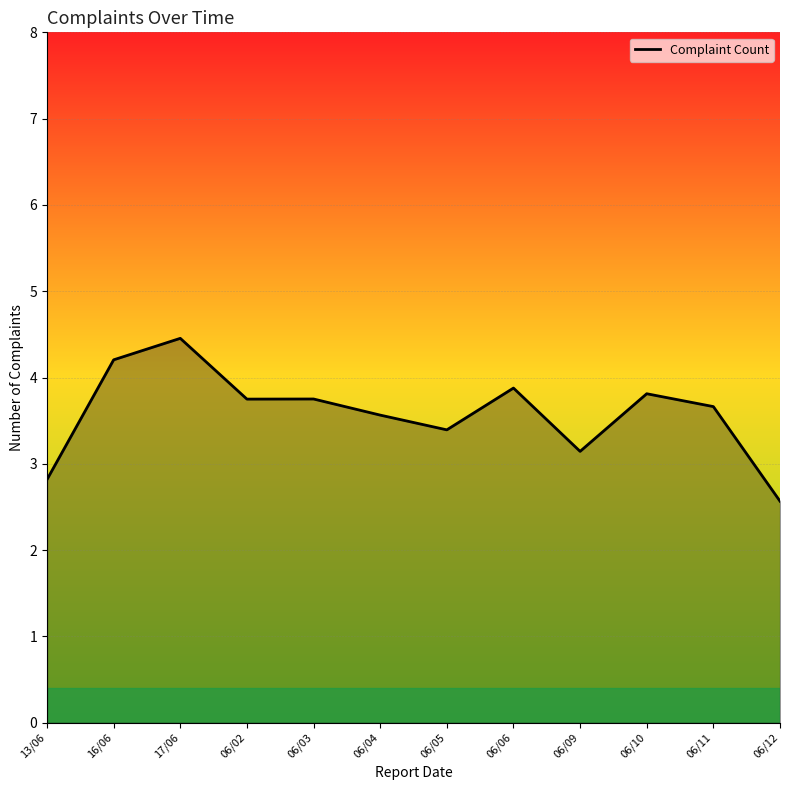

What position from the left is 16/06?

2